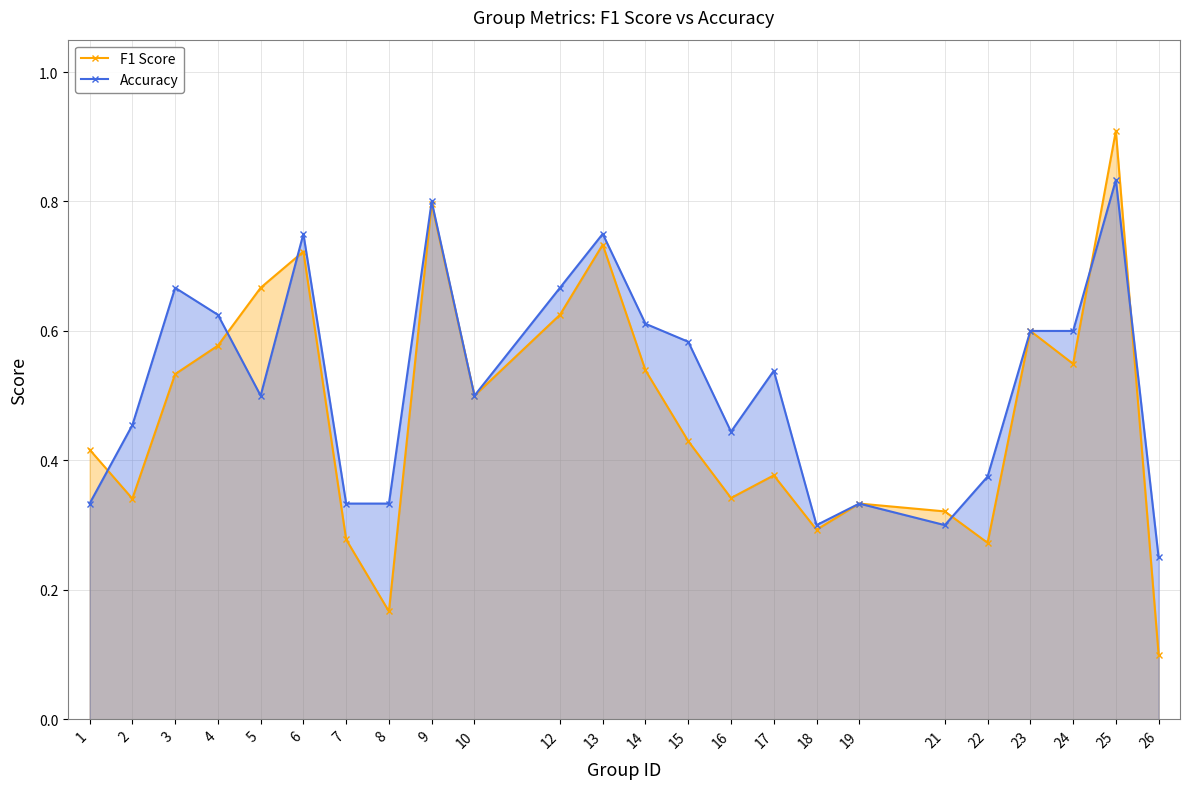

Reading left to right, extract all data points from this chart.

F1 Score: 1=0.4	2=0.3	3=0.5	4=0.6	5=0.7	6=0.7	7=0.3	8=0.2	9=0.8	10=0.5	12=0.6	13=0.7	14=0.5	15=0.4	16=0.3	17=0.4	18=0.3	19=0.3	21=0.3	22=0.3	23=0.6	24=0.5	25=0.9	26=0.1
Accuracy: 1=0.3	2=0.5	3=0.7	4=0.6	5=0.5	6=0.8	7=0.3	8=0.3	9=0.8	10=0.5	12=0.7	13=0.8	14=0.6	15=0.6	16=0.4	17=0.5	18=0.3	19=0.3	21=0.3	22=0.4	23=0.6	24=0.6	25=0.8	26=0.2